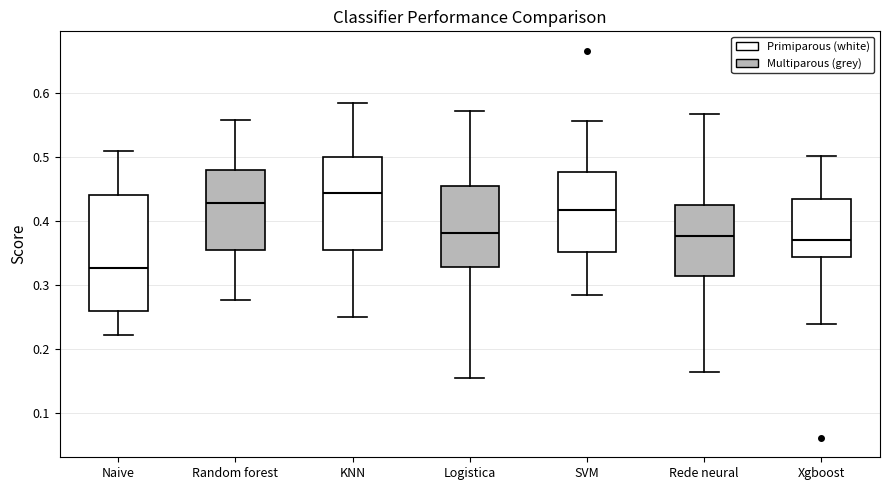

Which box has the lowest median line?

Naive